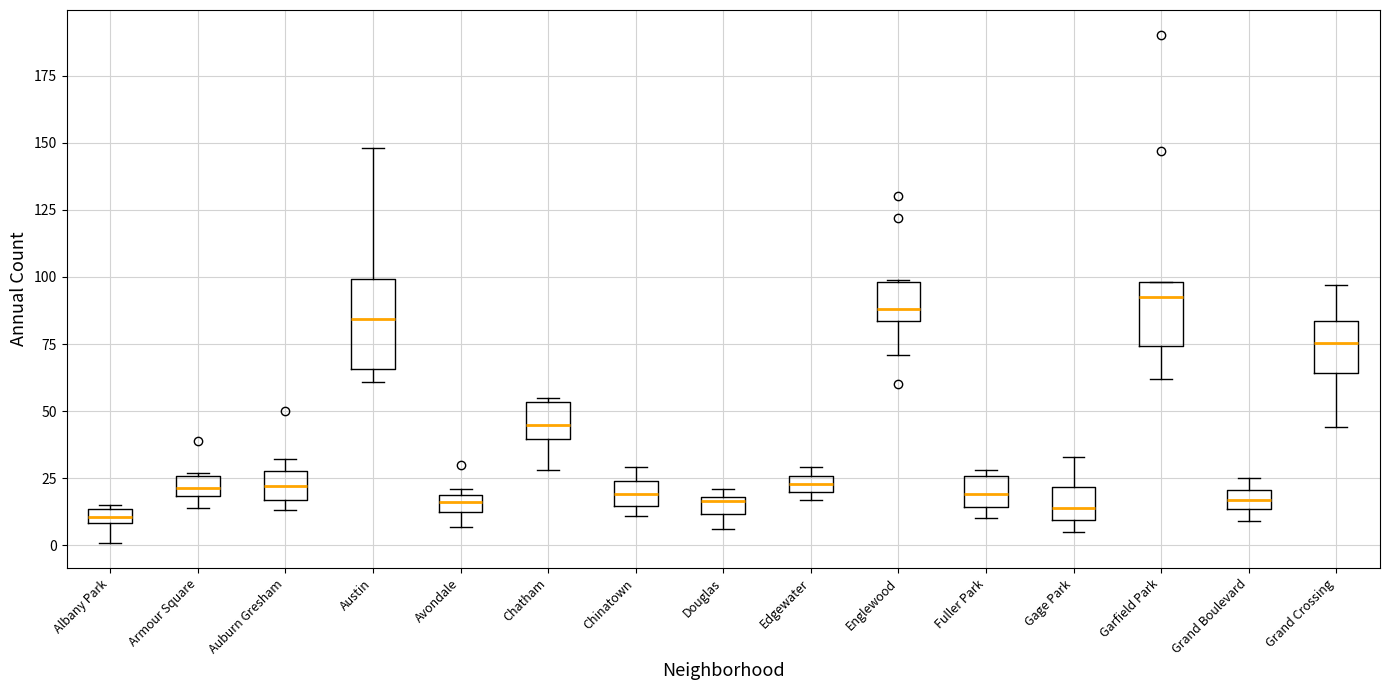

Comparing the boxes themselves (not the whiskers), which one is the tallest?

Austin